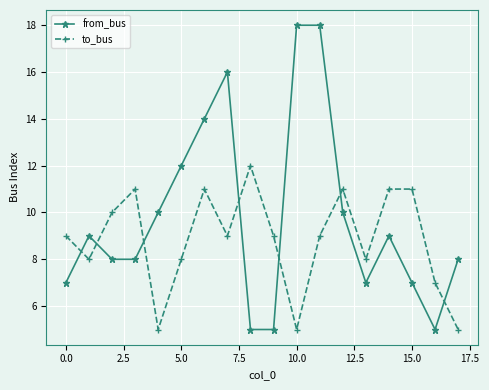

True or false: to_bus has more than 2 interior local peaks.

True